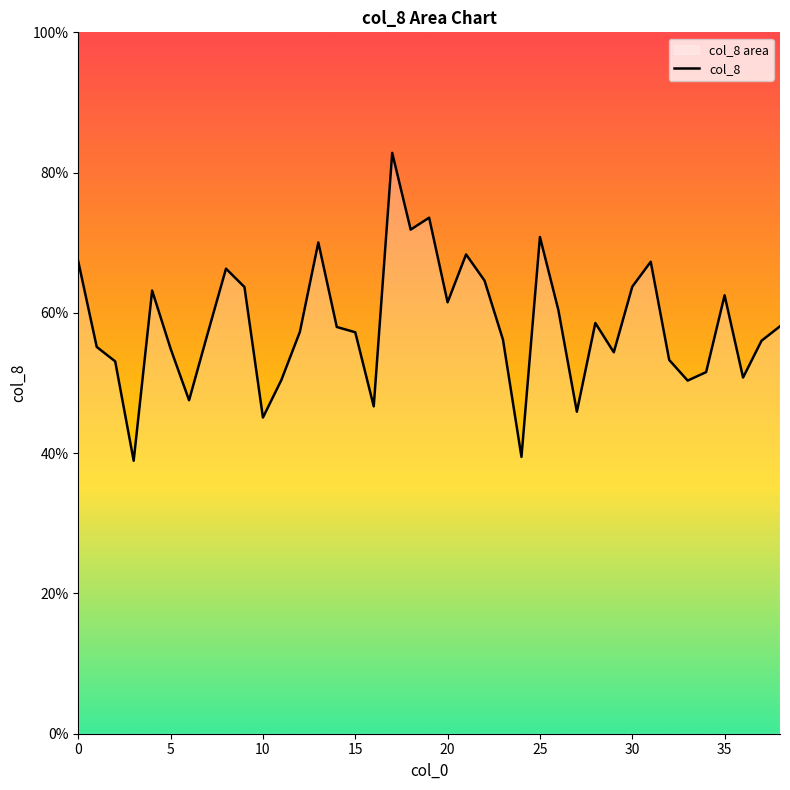

How many interior local peaks (higher than both neighbors) does the data have?

10